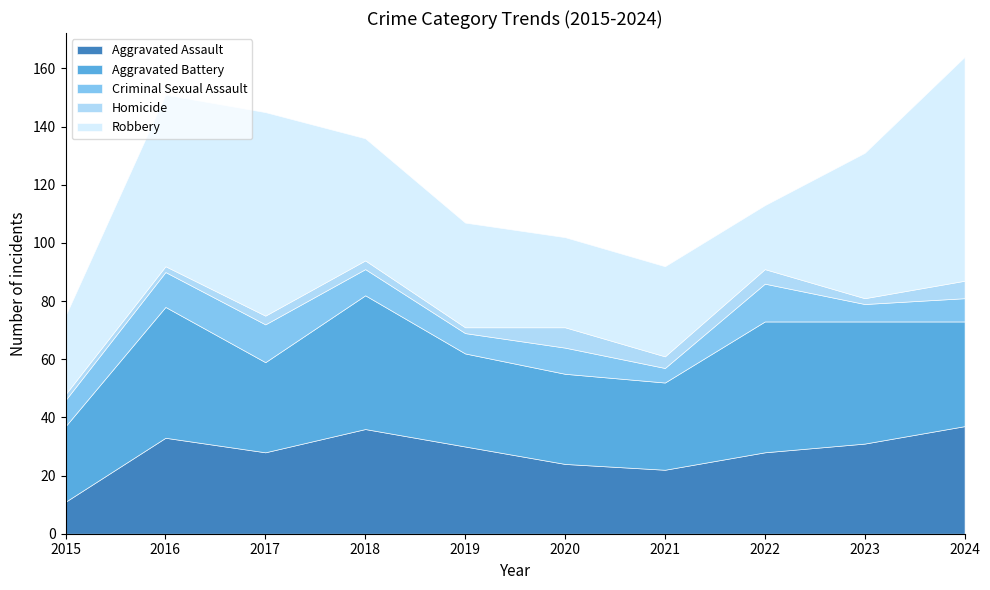

Rank the categories by Robbery value from highest to lowest.

2024, 2017, 2016, 2023, 2018, 2019, 2020, 2021, 2015, 2022